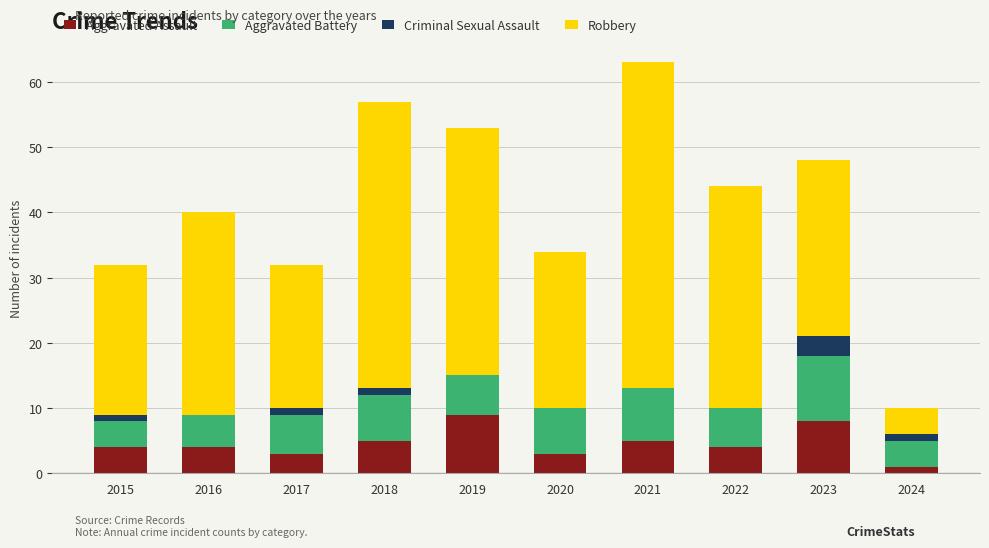

What value does the Aggravated Assault series have at 2019?

9